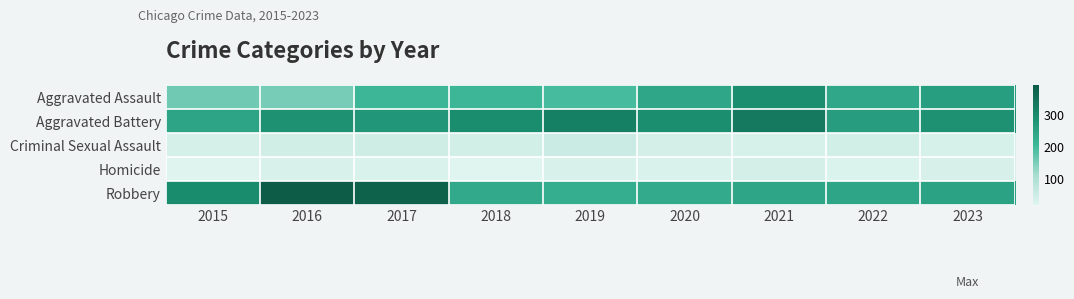

Reading left to right, list all the values displayed in this chart.

Aggravated Assault: 2015=160	2016=154	2017=207	2018=206	2019=197	2020=242	2021=292	2022=239	2023=259
Aggravated Battery: 2015=246	2016=288	2017=277	2018=296	2019=321	2020=293	2021=336	2022=263	2023=286
Criminal Sexual Assault: 2015=34	2016=43	2017=47	2018=40	2019=51	2020=36	2021=32	2022=41	2023=32
Homicide: 2015=17	2016=29	2017=24	2018=15	2019=27	2020=24	2021=37	2022=23	2023=31
Robbery: 2015=297	2016=394	2017=381	2018=237	2019=224	2020=233	2021=244	2022=243	2023=251